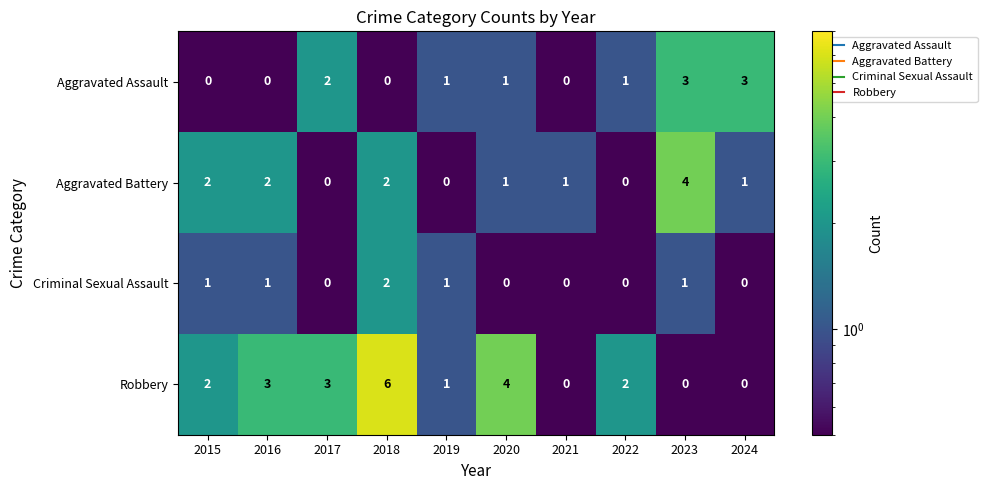

At which category is the sum across all series the highest?

2018